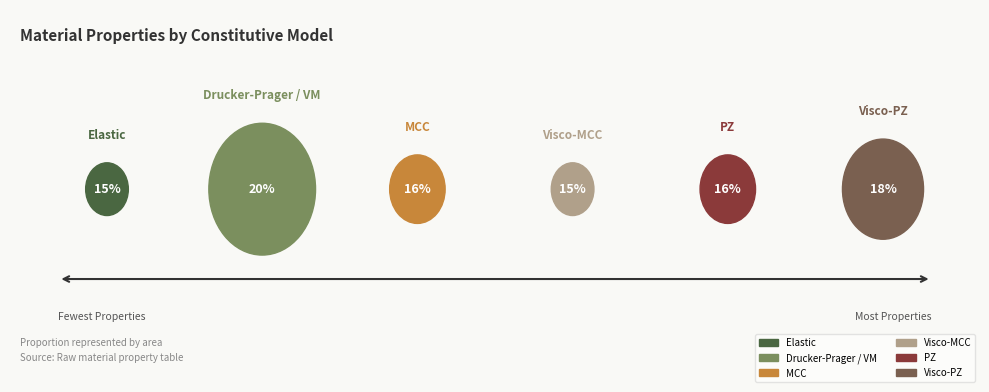

To the nearest percent, what portion does MCC represent?

16%